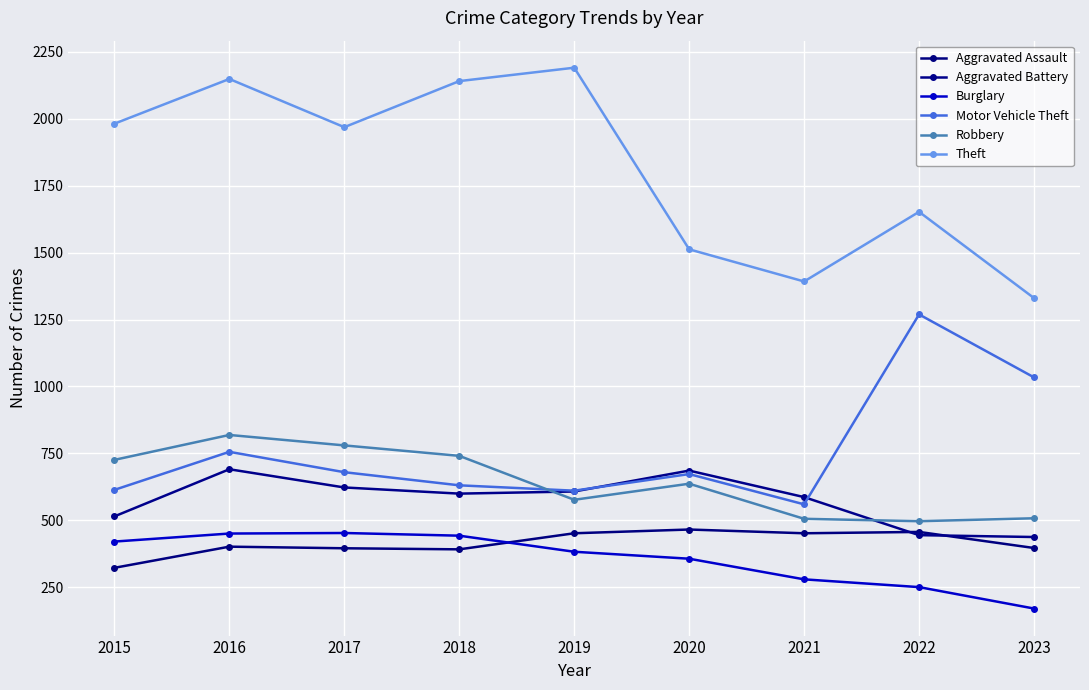

At which category is the sum across all series the highest?

2016